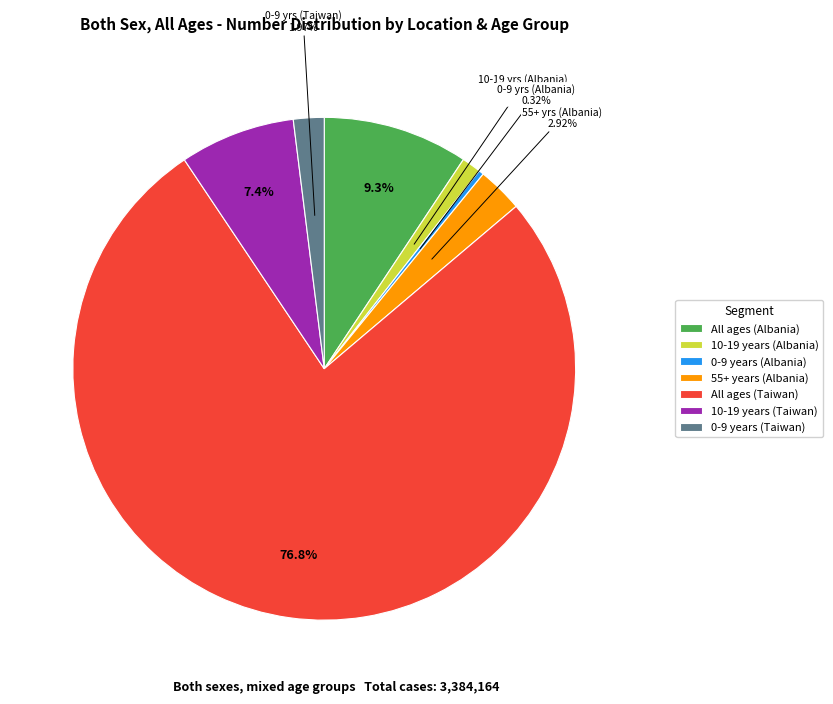

Which slice is the largest?

All ages (Taiwan)